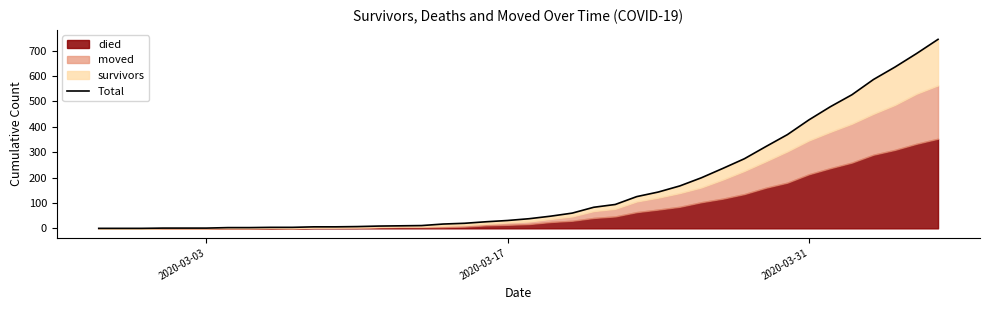

Is it true that the value at 2020-03-31 is 567?

False